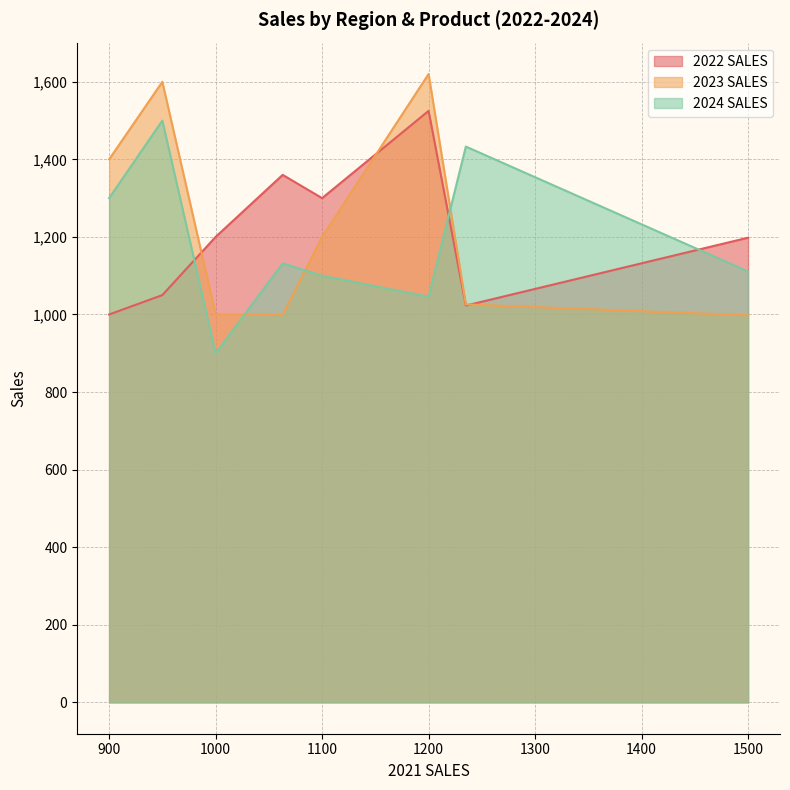

Rank the series by their maximum value, from lowest to highest.

2024 SALES, 2022 SALES, 2023 SALES